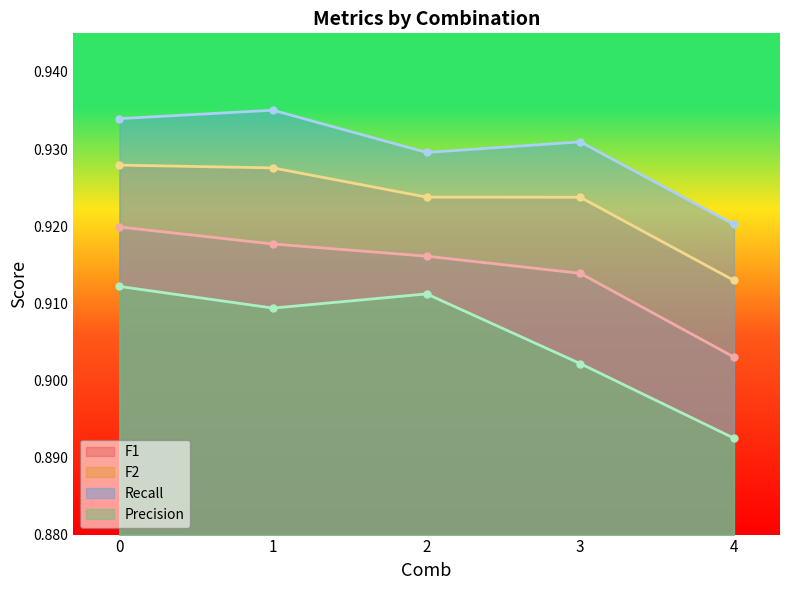

True or false: F2 and Recall intersect in this chart.

False